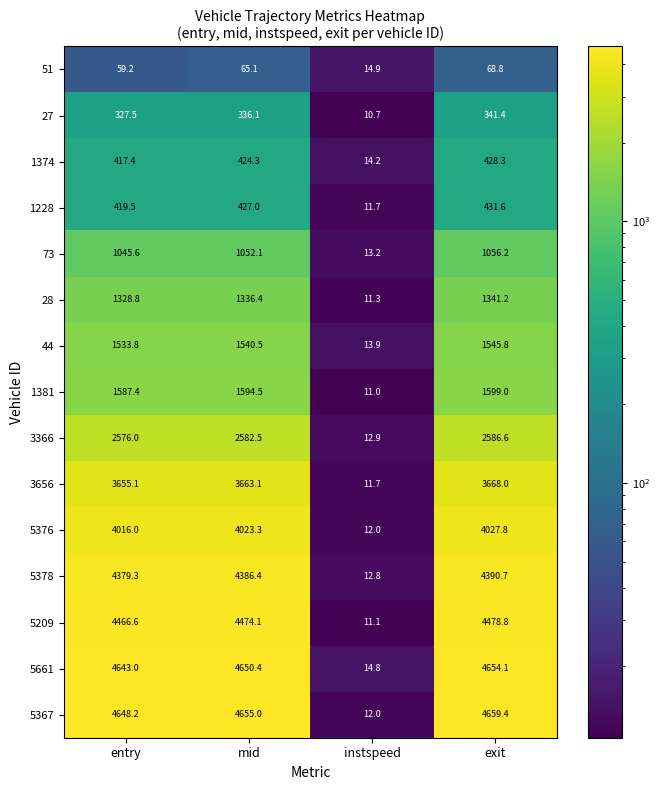

Is it true that 5367 equals 4655.0 at mid?

True